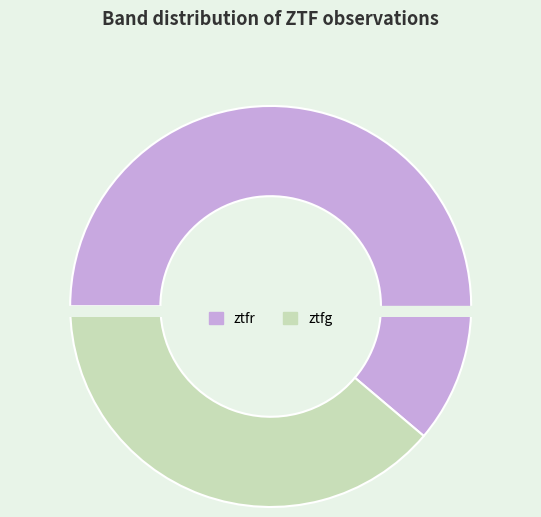

Rank the categories by value from lowest to highest.

ztfg, ztfr